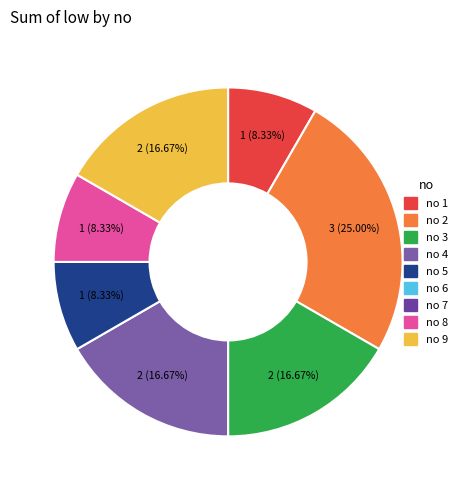

Rank the categories by value from lowest to highest.

6, 7, 1, 5, 8, 3, 4, 9, 2